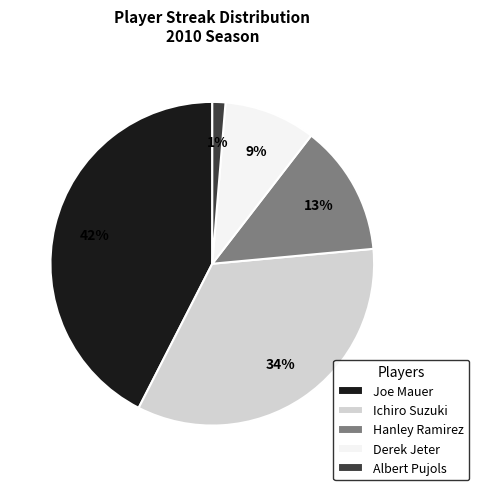

The Joe Mauer slice represents 42% of the pie. True or false?

True